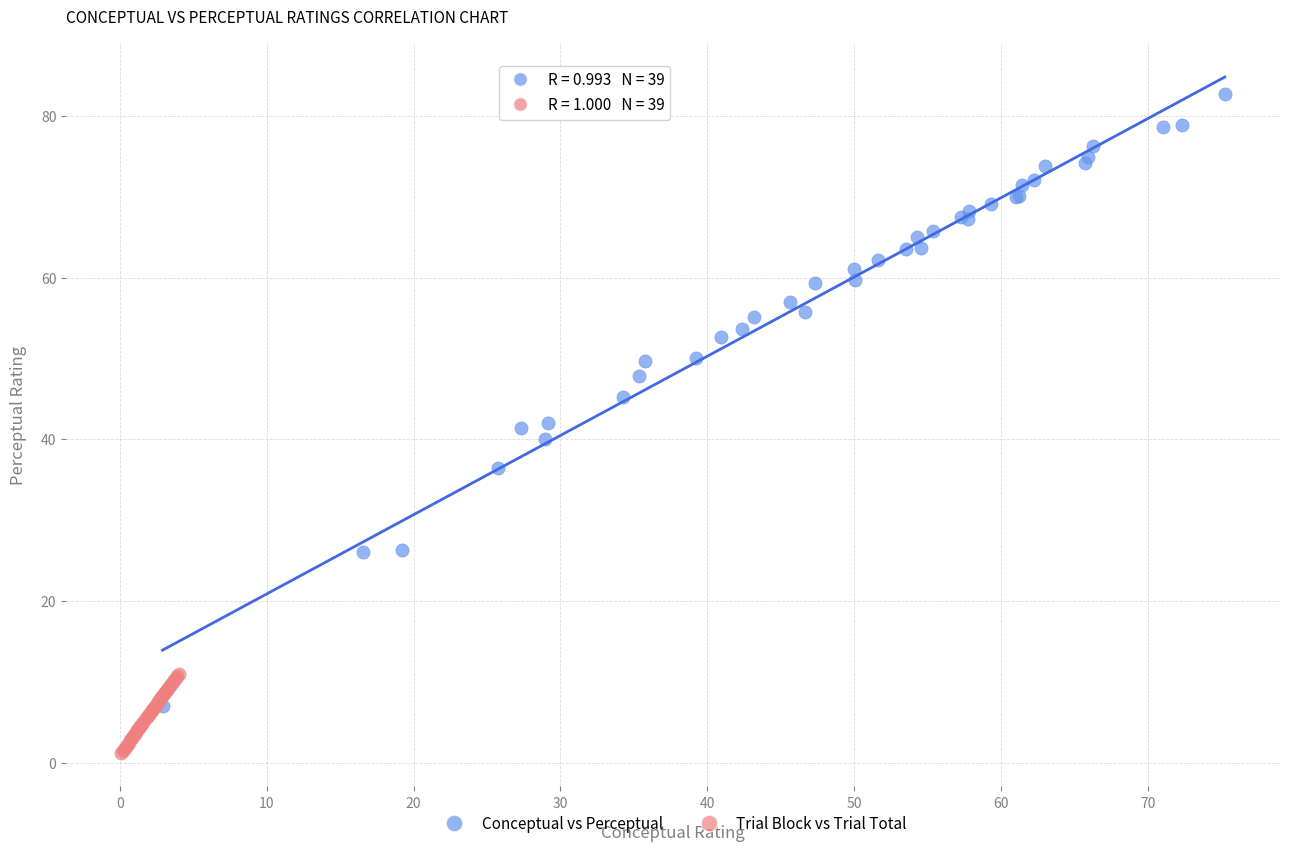

Which series contains the lowest Y value?

Trial Block vs Trial Total